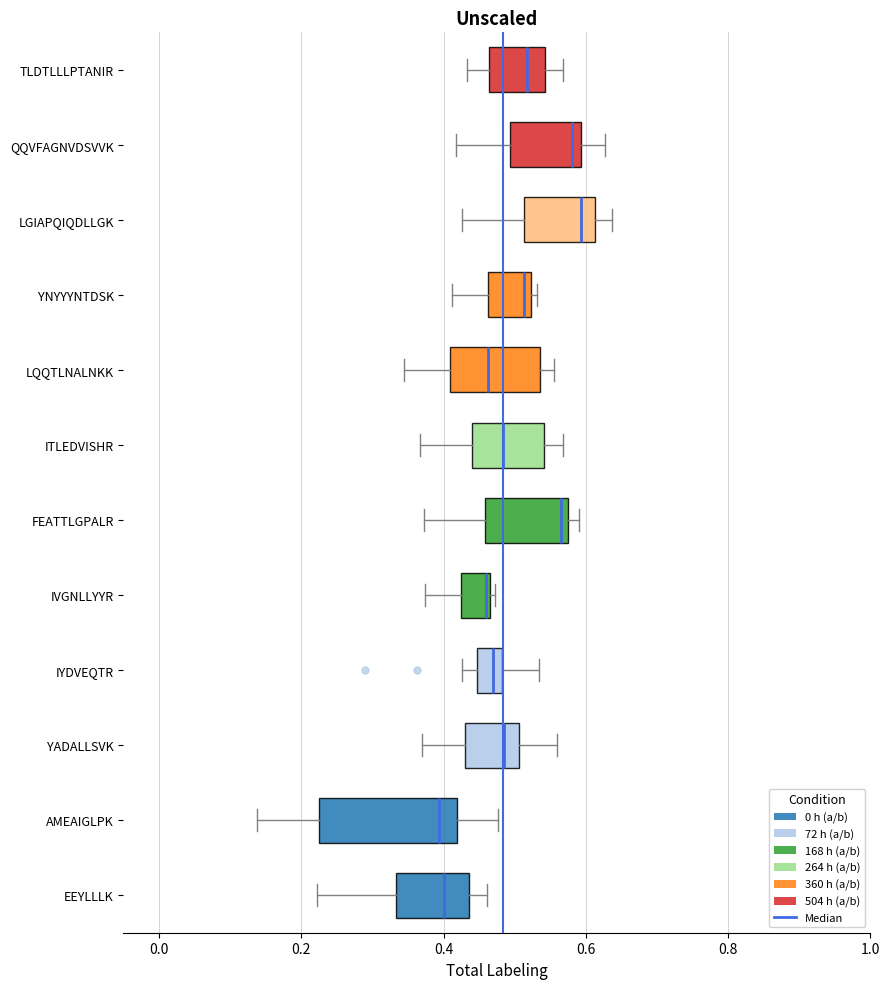

Reading bottom to top, transcribe this box plot: for each box, give where its median line is, the range the box spans, and where its two whiskers end, as read against the x-axis. The values are not printed on the chart, so give them approximately, as read against the axis.

EEYLLLK: median 0.40, box 0.34 to 0.44, whiskers 0.22 to 0.46
AMEAIGLPK: median 0.40, box 0.22 to 0.42, whiskers 0.14 to 0.48
YADALLSVK: median 0.48, box 0.44 to 0.50, whiskers 0.36 to 0.56
IYDVEQTR: median 0.46, box 0.44 to 0.48, whiskers 0.42 to 0.54
IVGNLLYYR: median 0.46 (just left of the box's right edge), box 0.42 to 0.46, whiskers 0.38 to 0.48
FEATTLGPALR: median 0.56, box 0.46 to 0.58, whiskers 0.38 to 0.60
ITLEDVISHR: median 0.48, box 0.44 to 0.54, whiskers 0.36 to 0.56
LQQTLNALNKK: median 0.46, box 0.40 to 0.54, whiskers 0.34 to 0.56
YNYYYNTDSK: median 0.52 (just left of the box's right edge), box 0.46 to 0.52, whiskers 0.42 to 0.54
LGIAPQIQDLLGK: median 0.60, box 0.52 to 0.62, whiskers 0.42 to 0.64
QQVFAGNVDSVVK: median 0.58, box 0.50 to 0.60, whiskers 0.42 to 0.62
TLDTLLLPTANIR: median 0.52, box 0.46 to 0.54, whiskers 0.44 to 0.56